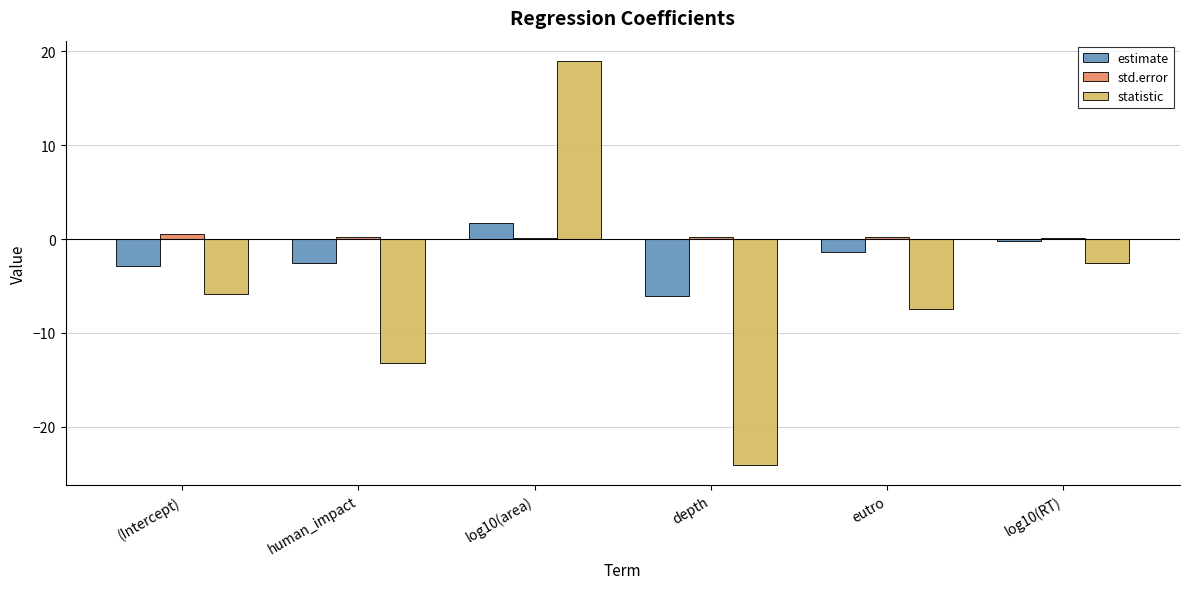

The estimate series shows -6.1 at depth. True or false?

True